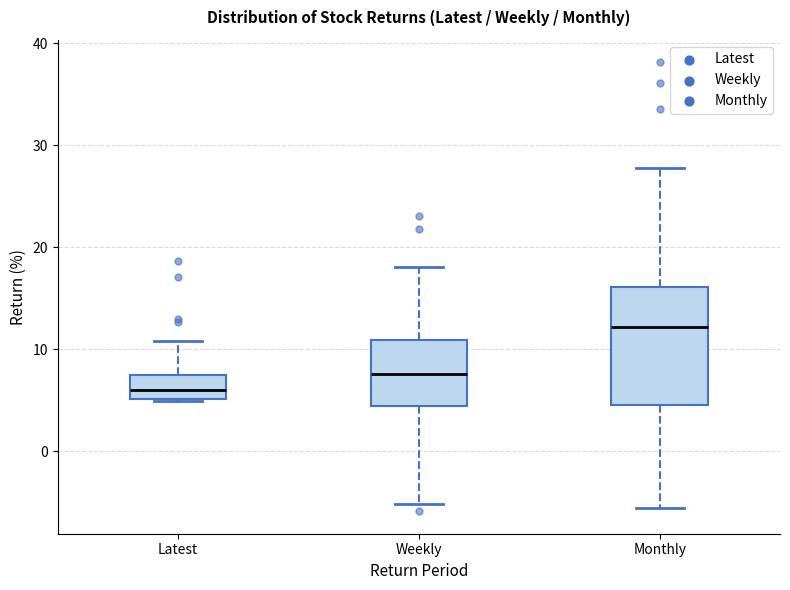

Reading left to right, transcribe this box plot: for each box, give where its median line is, the range the box spans, and where its two whiskers end, as read against the y-axis. The values are not printed on the chart, so give them approximately, as read against the axis.

Latest: median 6, box 5 to 7, whiskers 5 to 11
Weekly: median 8, box 4 to 11, whiskers -5 to 18
Monthly: median 12, box 5 to 16, whiskers -6 to 28